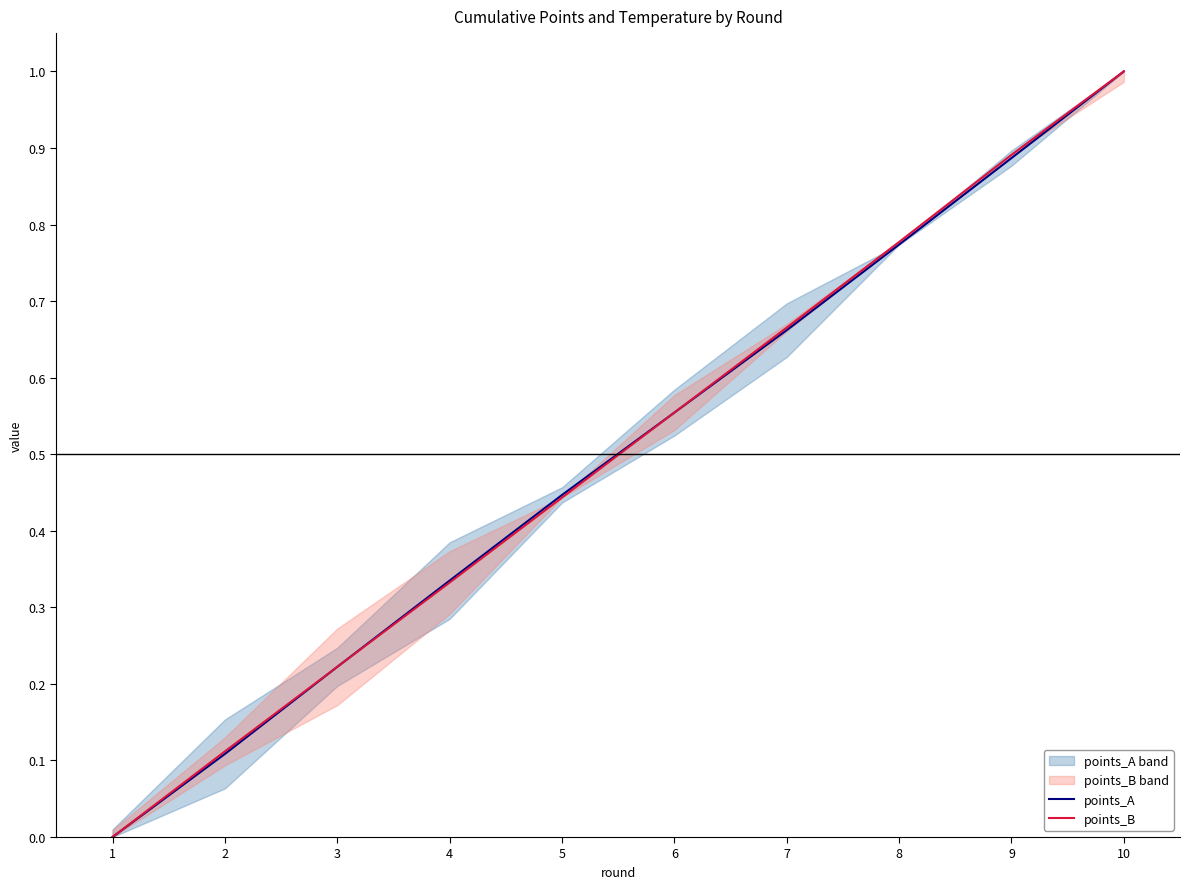

At how many categories does at least one series exceed 0?

9